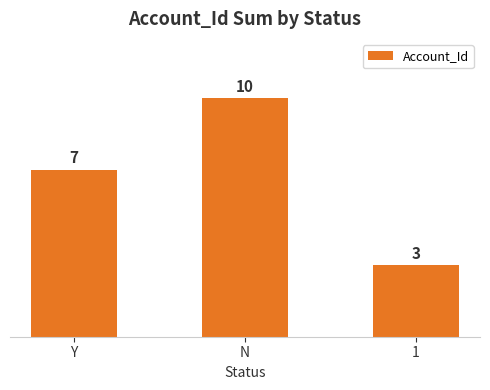

How many series are shown in this chart?

1